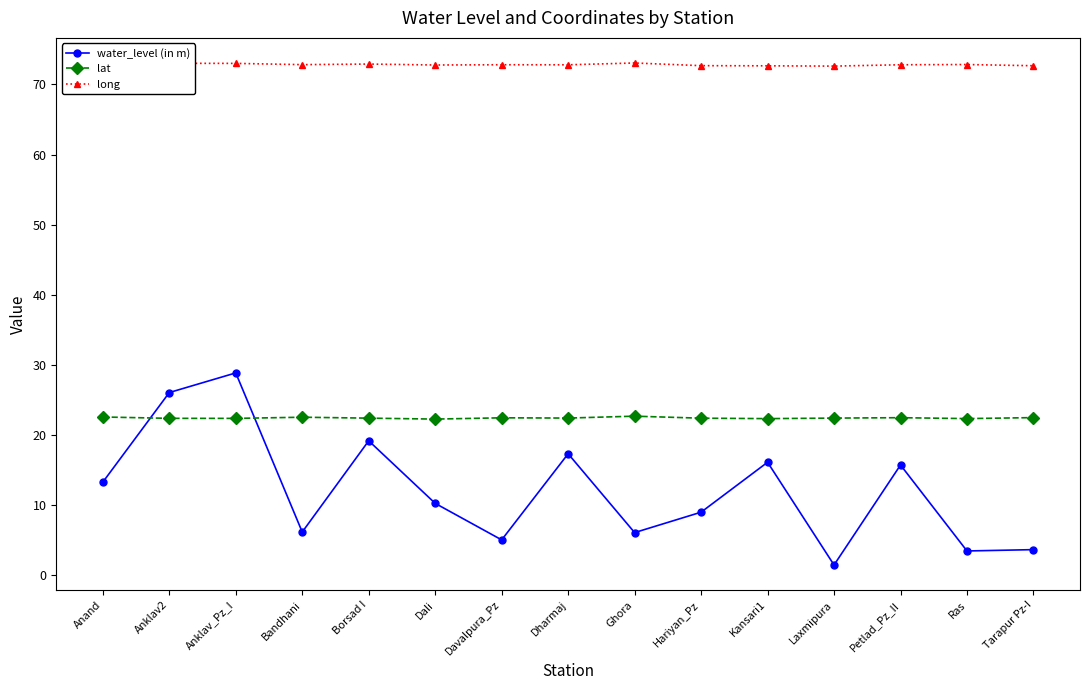

What is the label of the 6th point from the right?

Hariyan_Pz